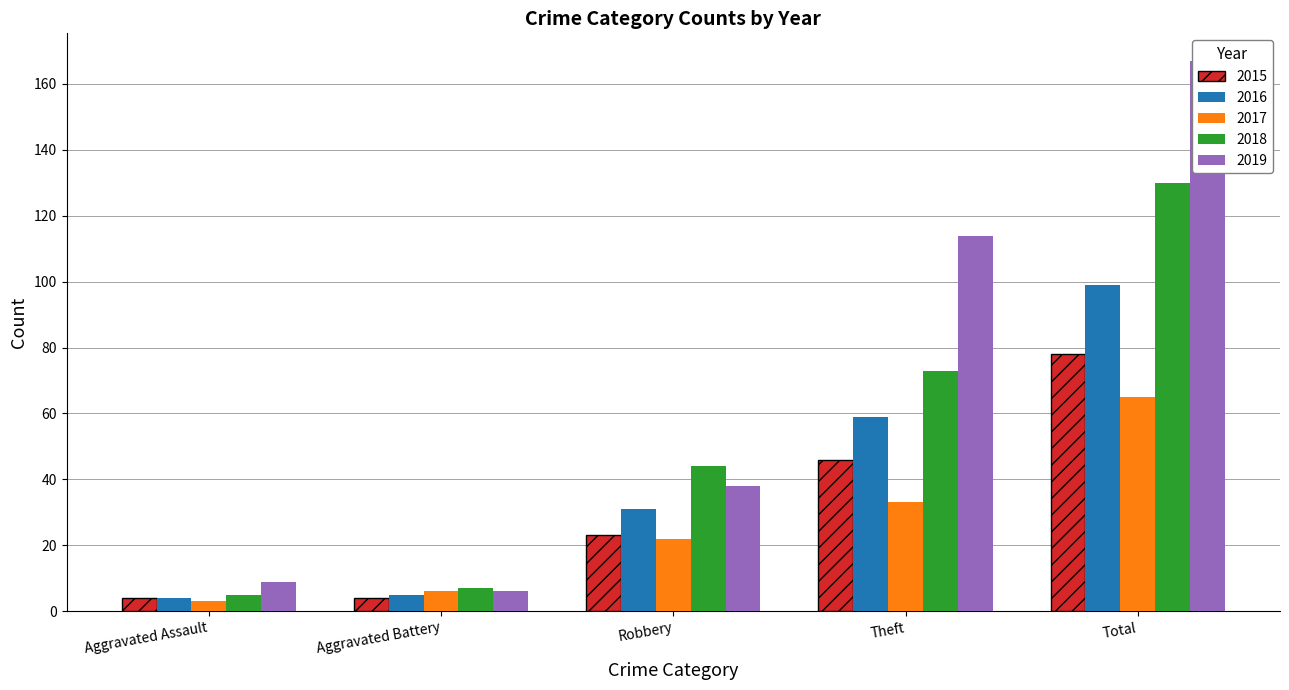

At which label does 2018 first exceed 44?

Theft